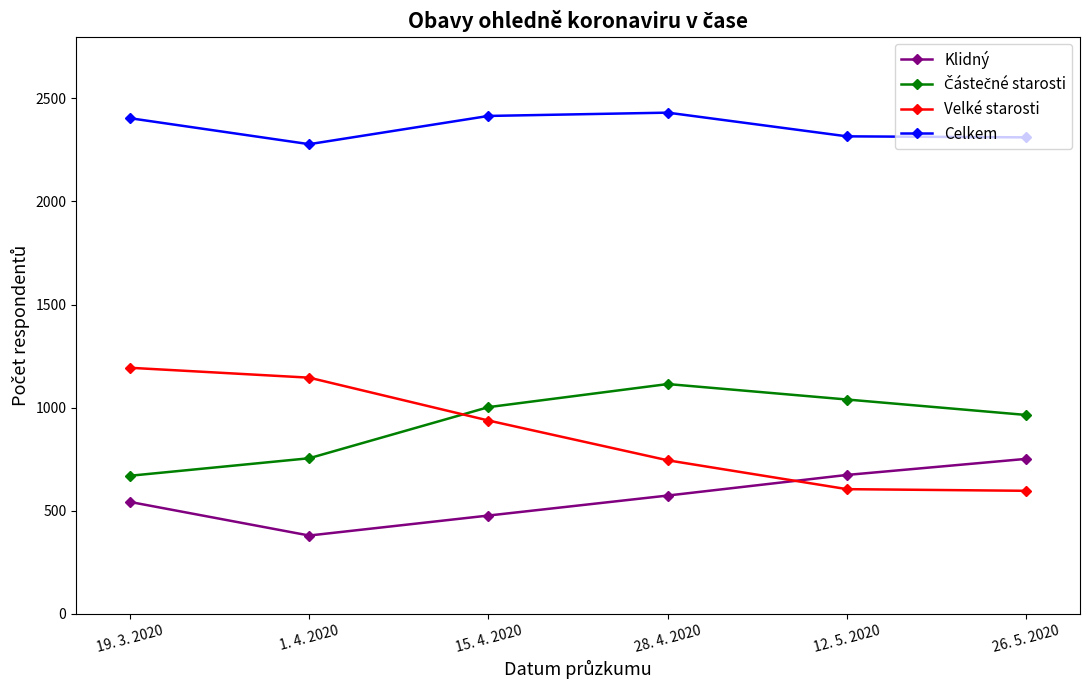

What is the maximum value shown in the chart?

2431